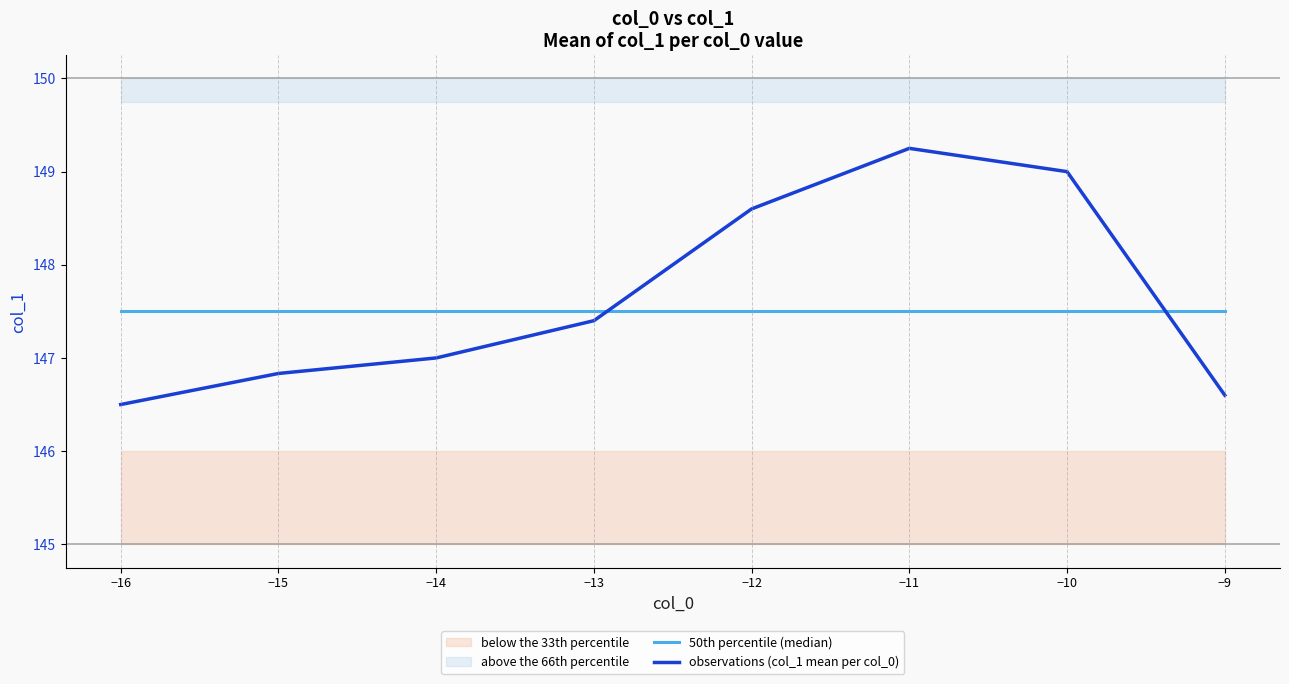

What is the sum of all 50th percentile (median) values?

1180.0